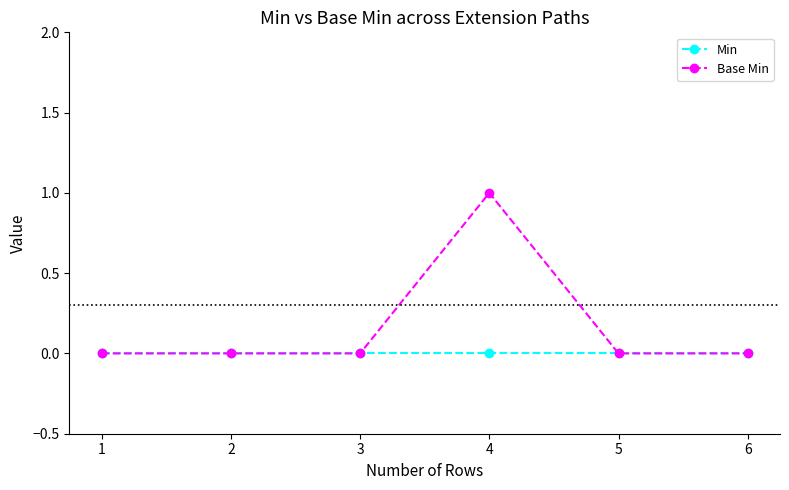

The value of Base Min at 6 is 1. True or false?

False